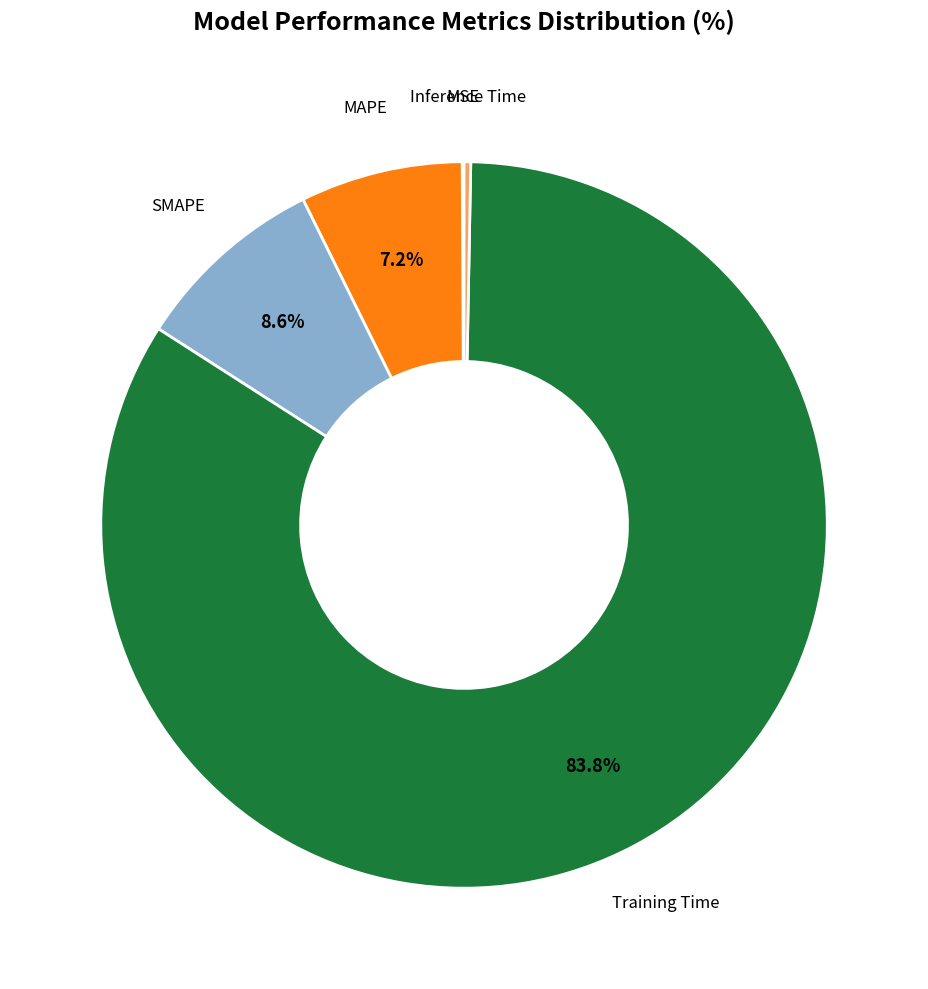

Is there a majority slice in this chart?

Yes